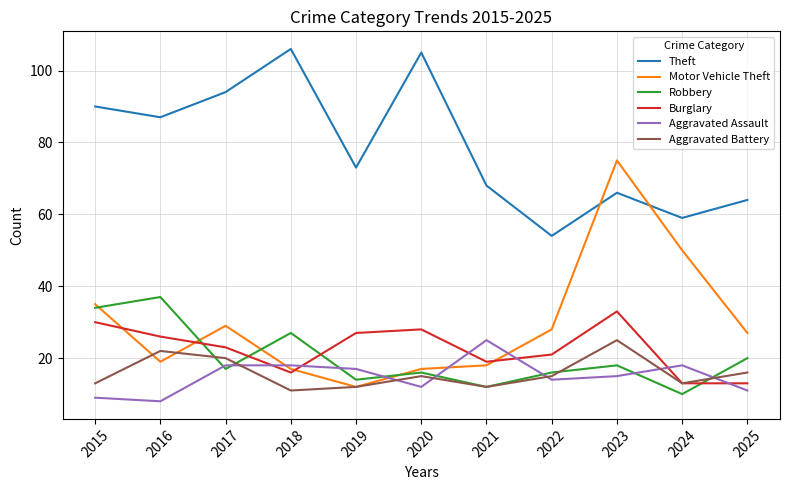

Is the value of Aggravated Battery at 2018 greater than the value of Aggravated Assault at 2019?

No